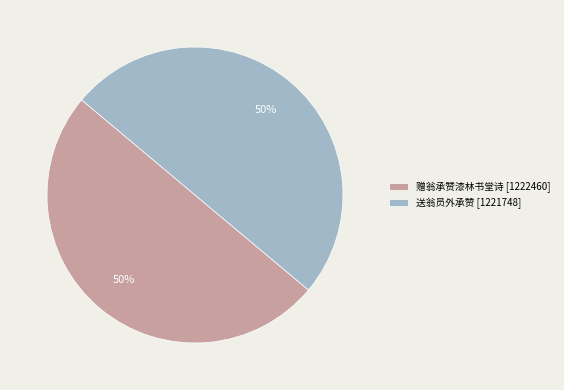

How many segments does this pie chart have?

2